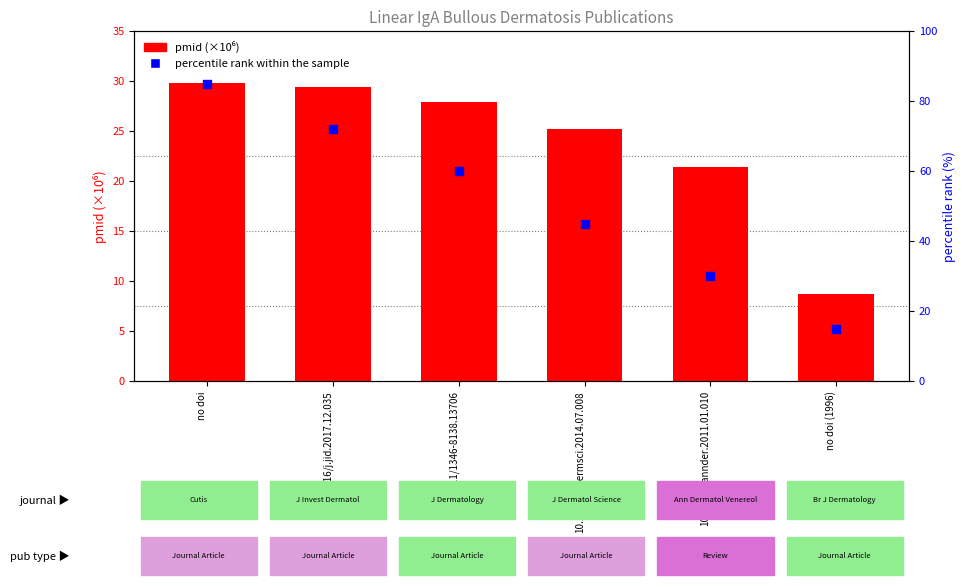

At how many categories does at least one series exceed 46?

3